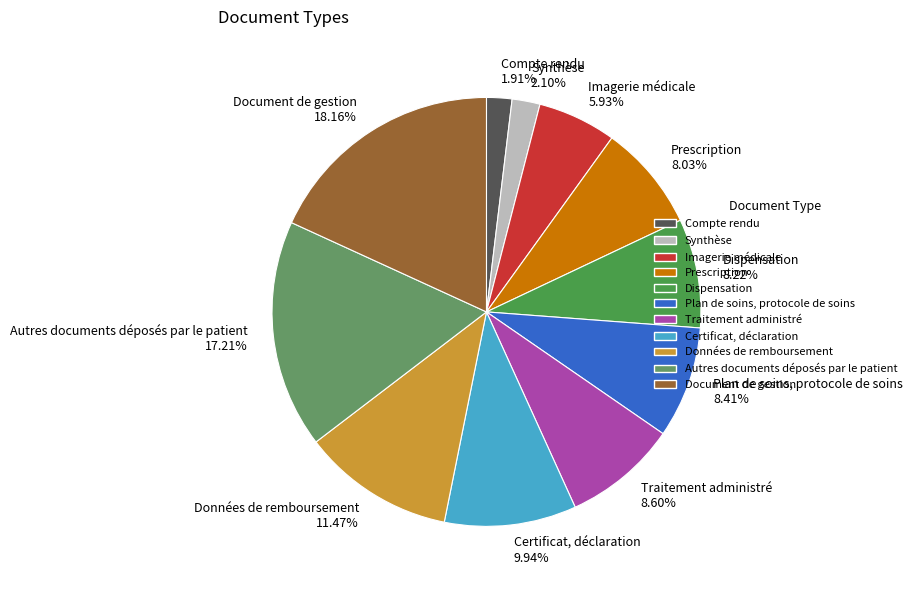

Which has a higher value, Synthèse or Plan de soins, protocole de soins?

Plan de soins, protocole de soins